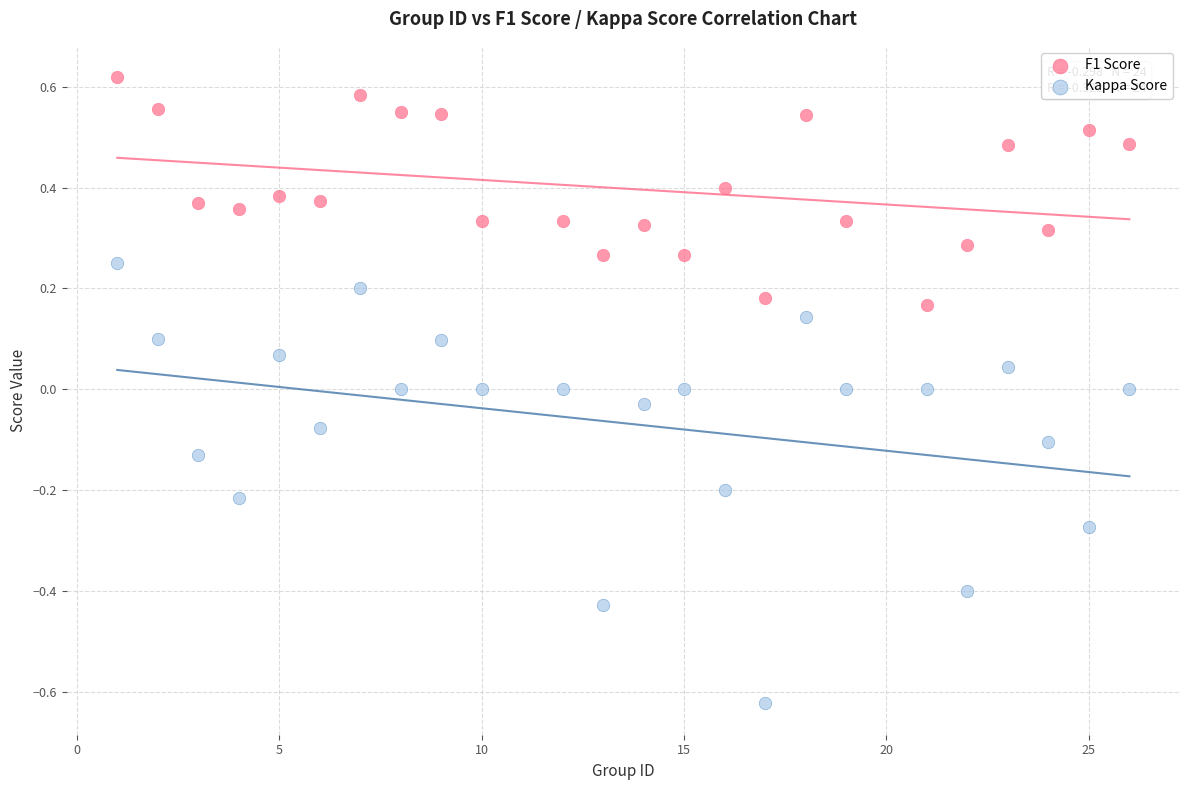

Which series contains the highest Y value?

F1 Score